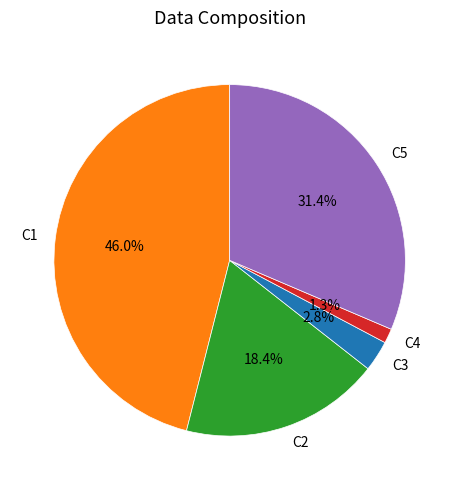

To the nearest percent, what portion does C4 represent?

1%